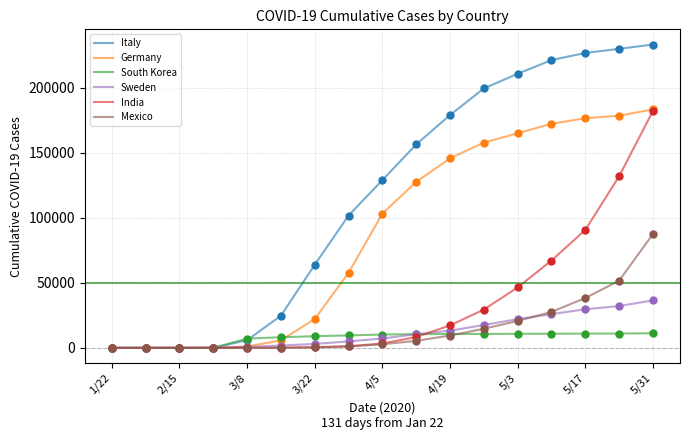

Which series has the largest total across all categories?

Italy